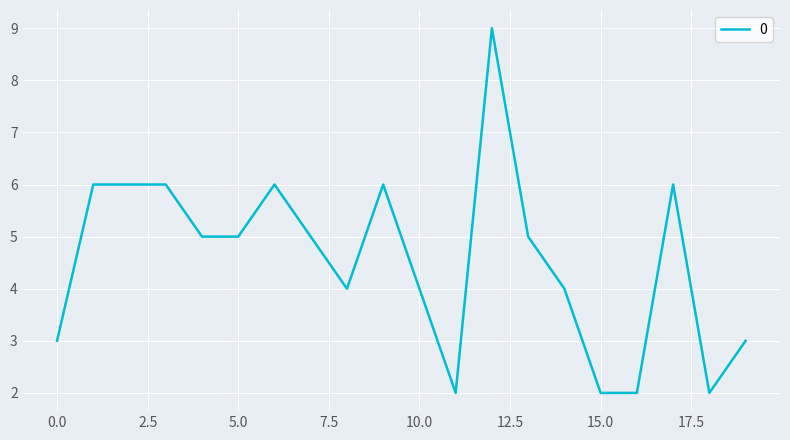

How many lines are shown in the chart?

1